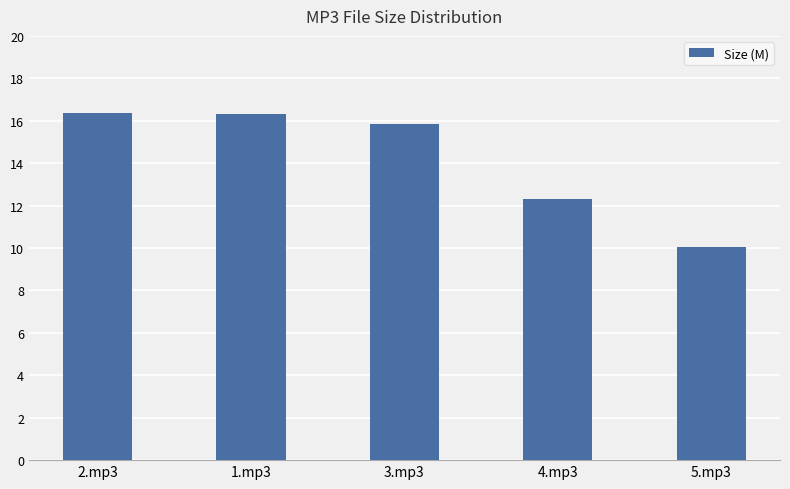

Does the chart contain stacked bars?

No